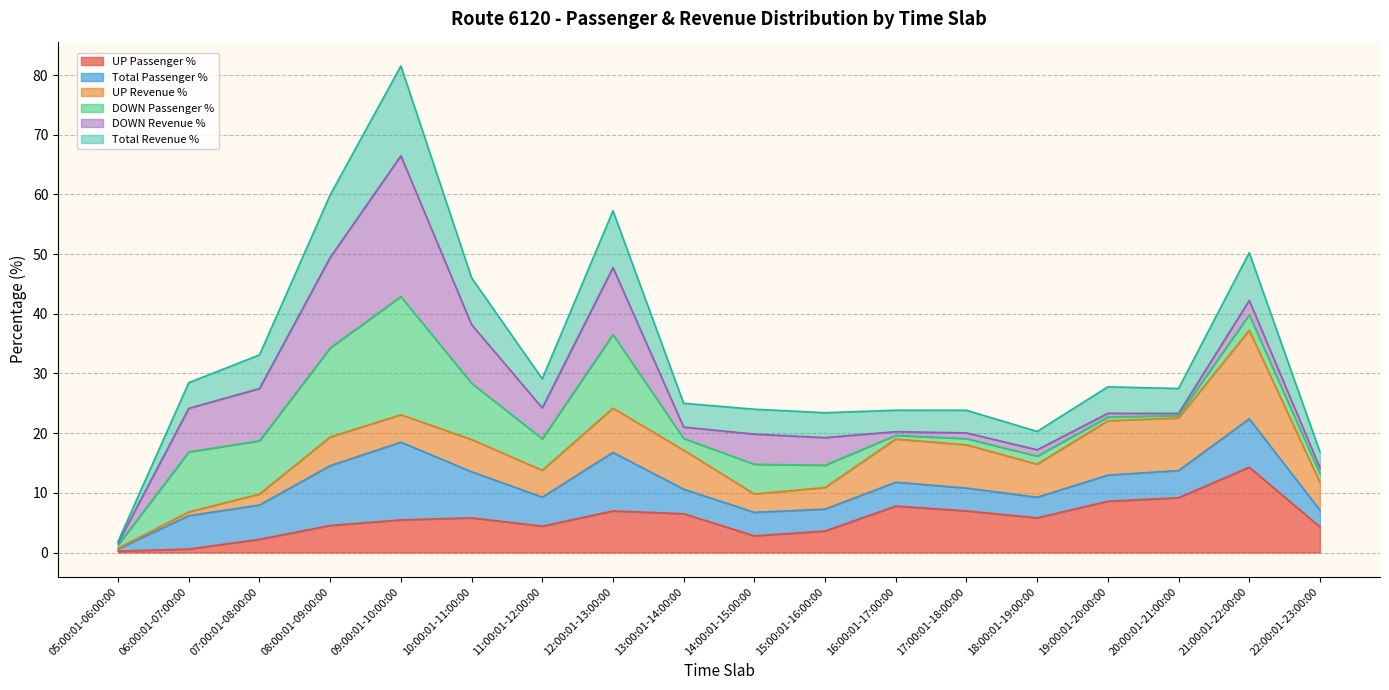

Does the chart have visible grid lines?

Yes